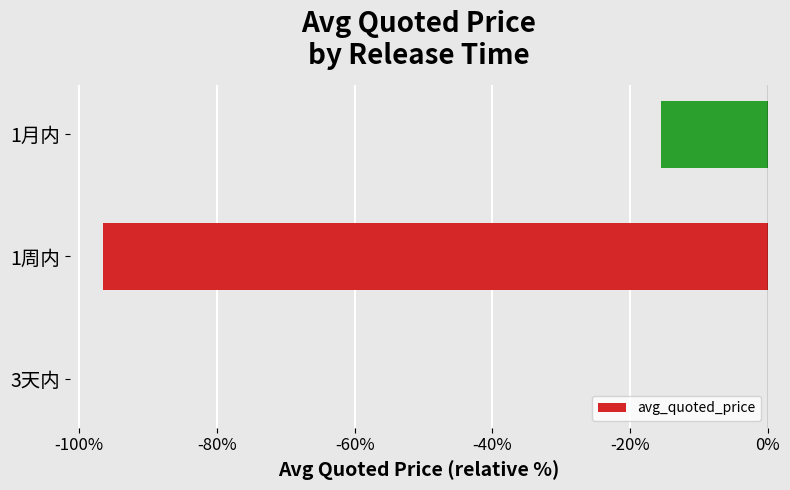

Reading top to bottom, what are all the values shown in this chart?

1月内=-15.5	1周内=-96.6	3天内=0.0